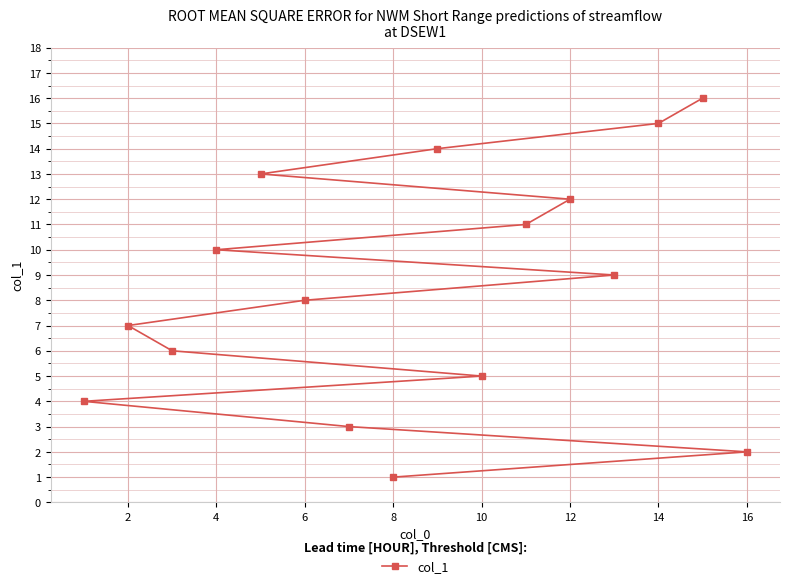

The chart shows a value of 12 at 12. True or false?

True